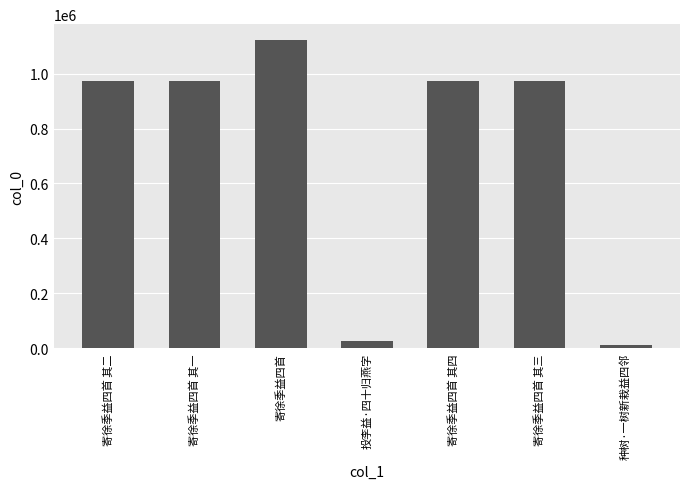

True or false: the data shows 1710428 at 寄徐季益四首 其一.

False